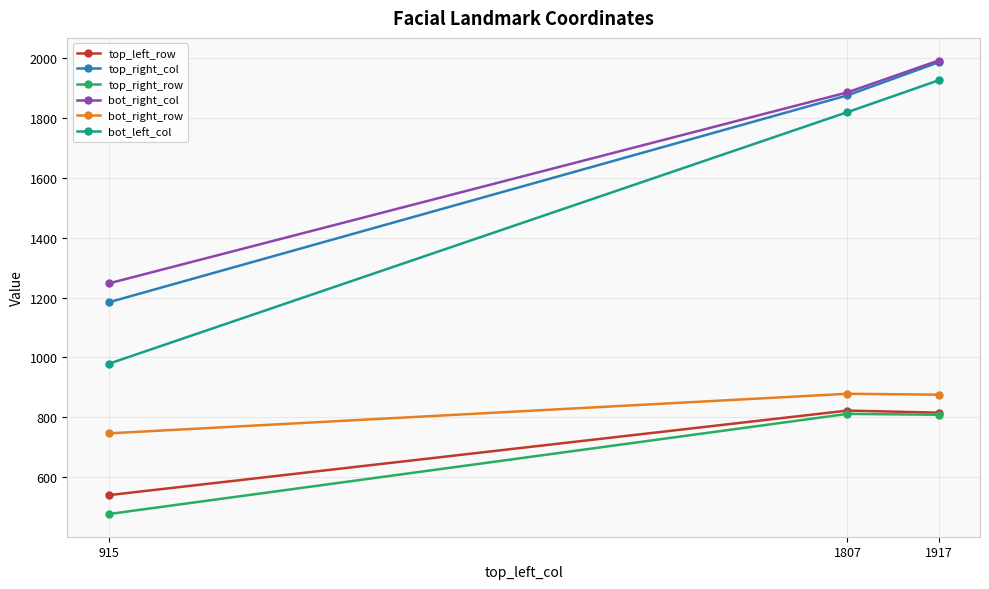

What is the spread (max minus min) of values at 915?

769